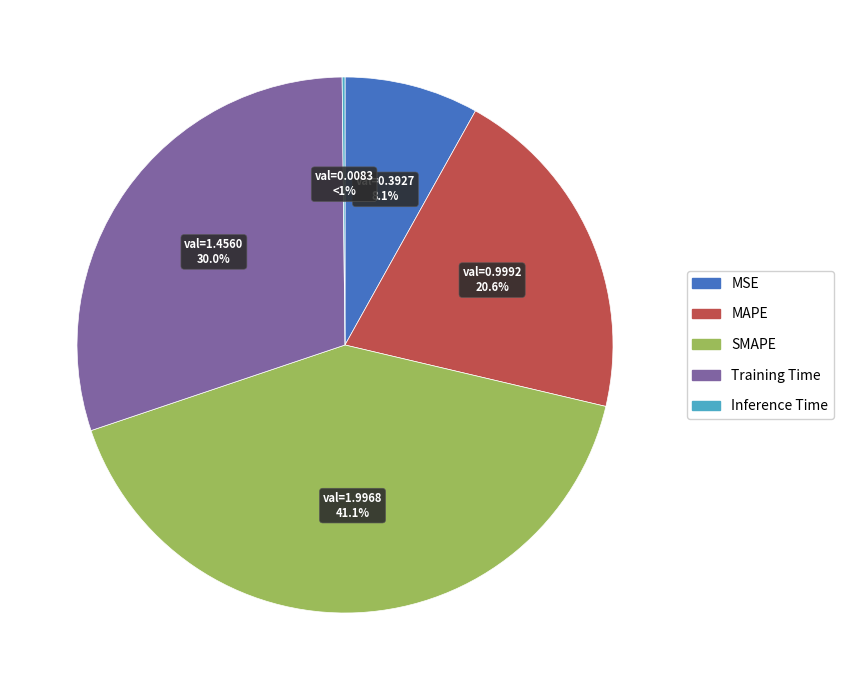

To the nearest percent, what is the average slice percentage?

20%